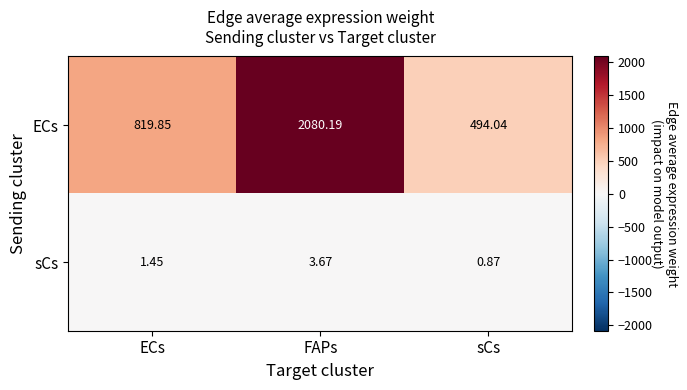

At which label does ECs first exceed 819?

ECs